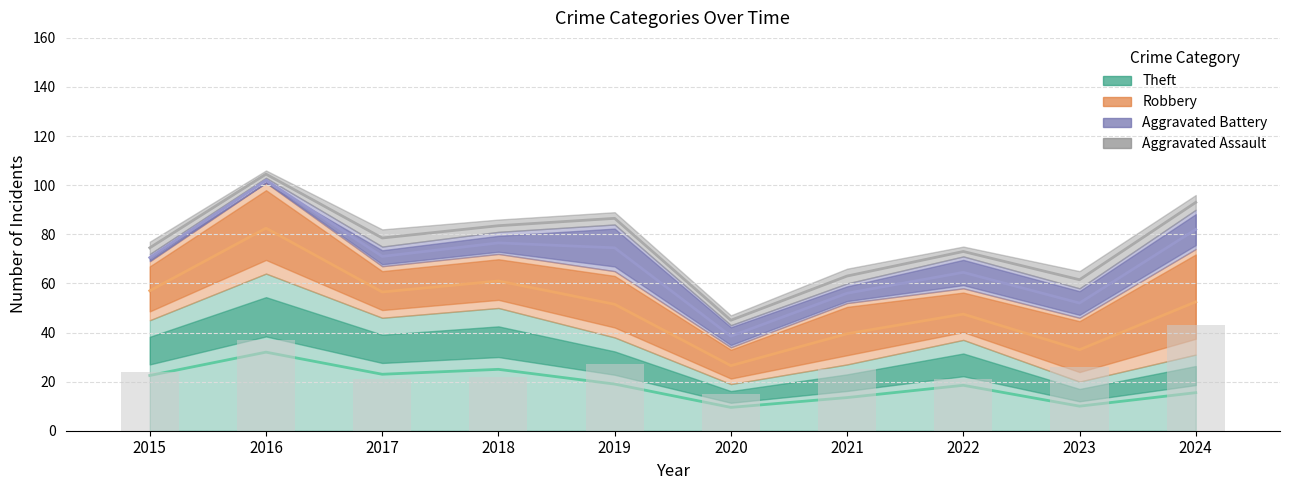

What is the greatest value displayed?

43.0